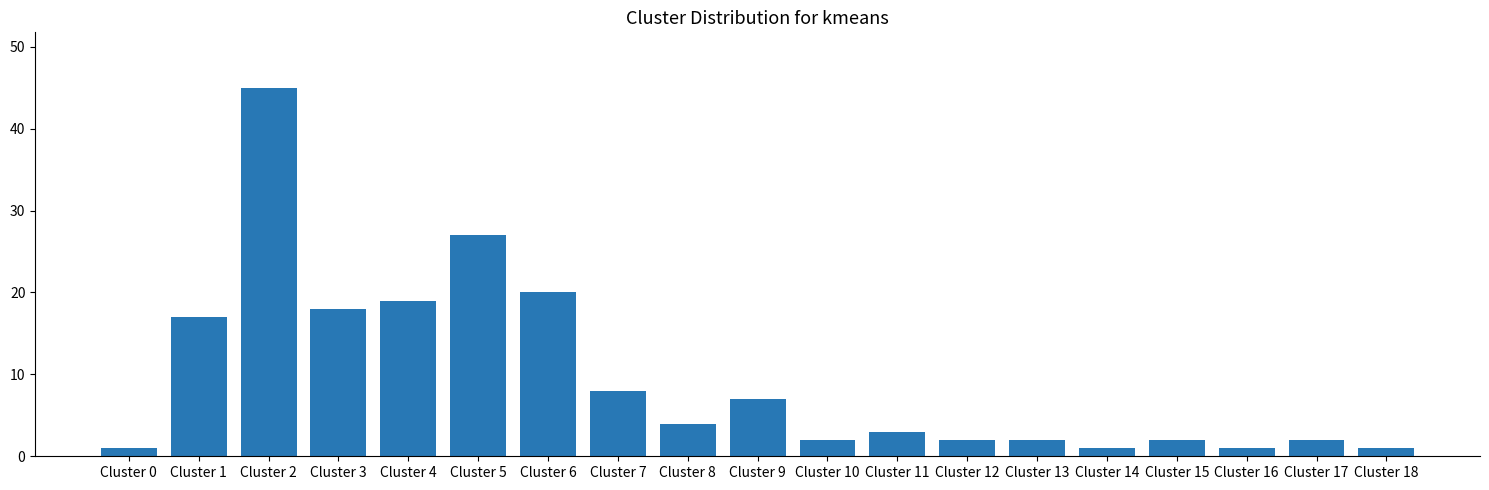

At which category does the chart reach its peak across all series?

Cluster 2